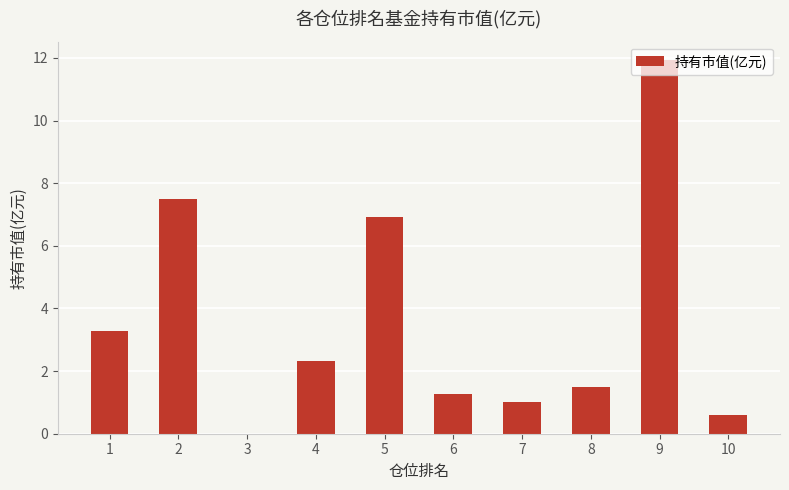

What is the greatest value displayed?

11.9